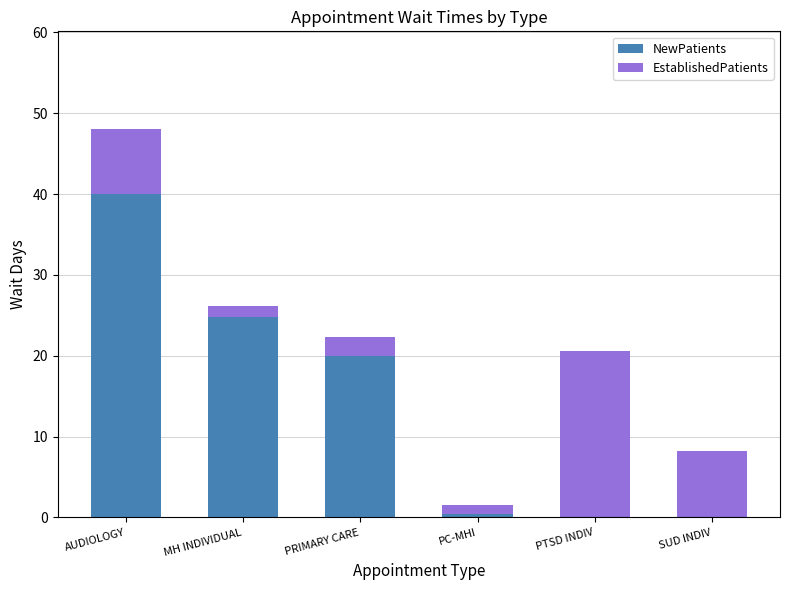

At which category is the sum across all series the highest?

AUDIOLOGY